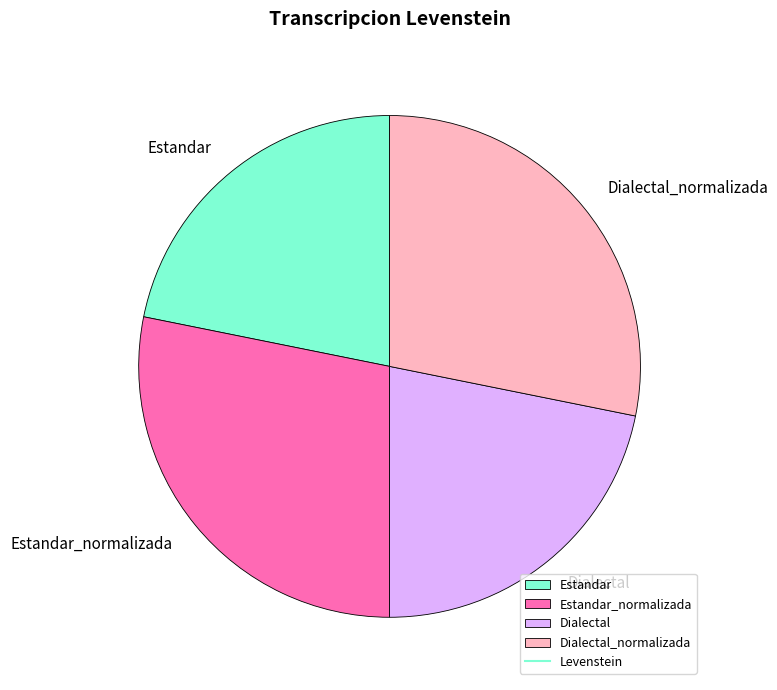

Does Dialectal represent more than half of the total?

No